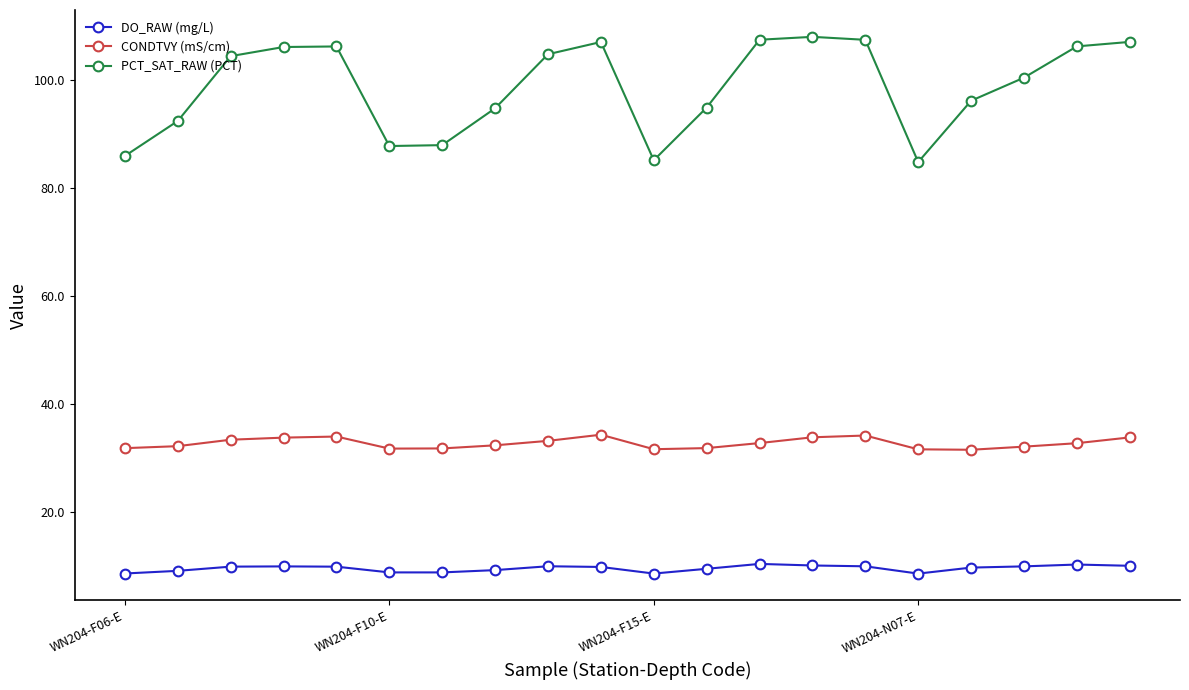

Rank the series by their average value, from highest to lowest.

PCT_SAT_RAW (PCT), CONDTVY (mS/cm), DO_RAW (mg/L)